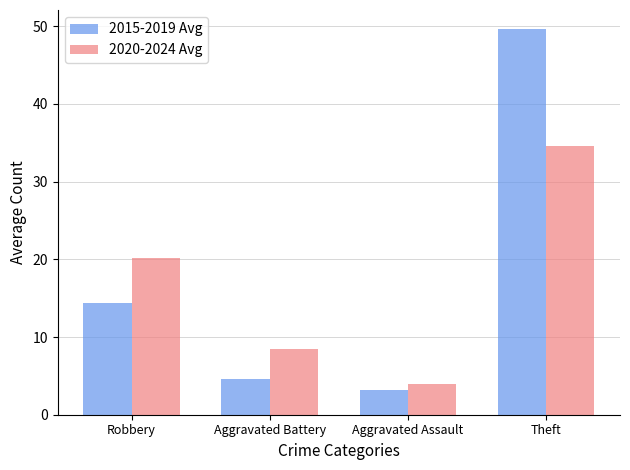

Which series has the largest total across all categories?

2015-2019 Avg